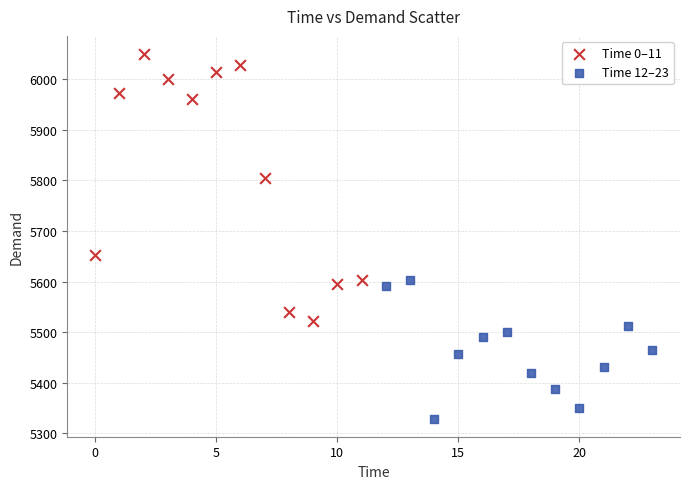

Which series contains the highest Y value?

Time 0–11